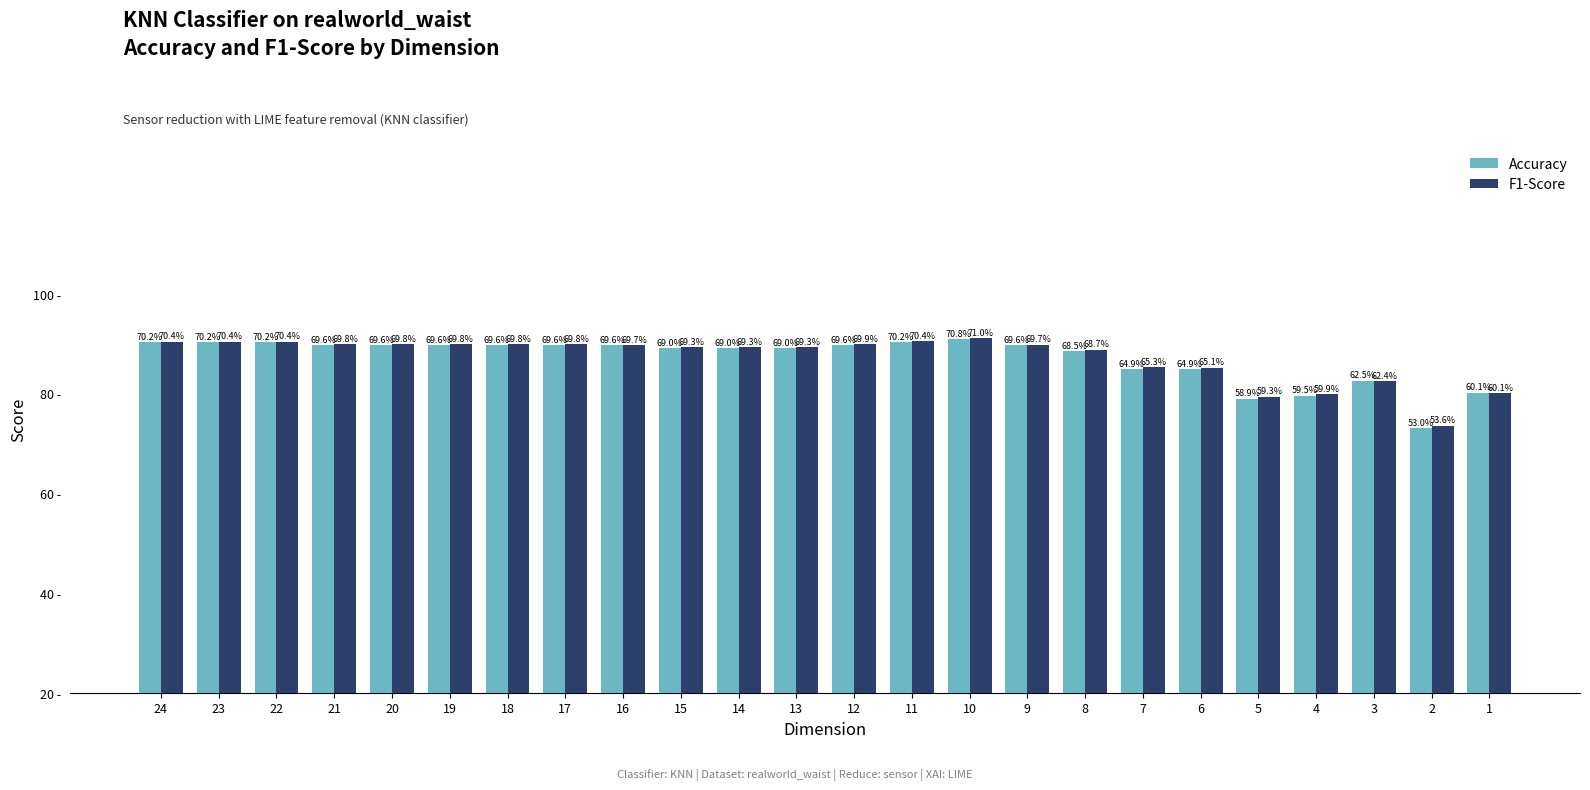

What is the sum of all F1-Score values?

1613.2